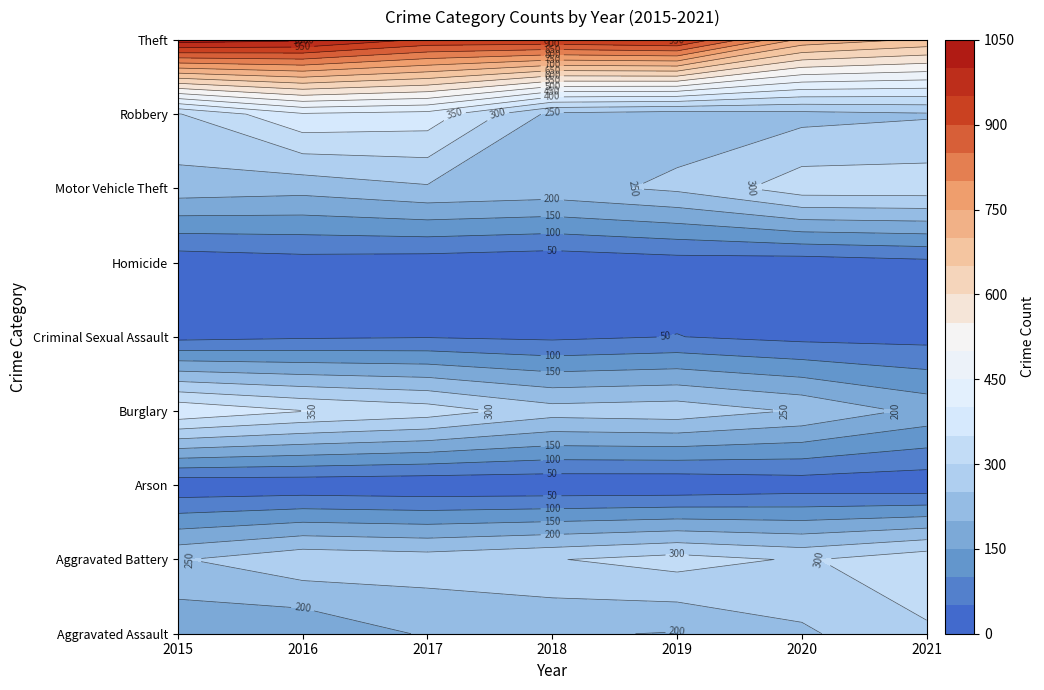

Which has a higher value, 2021 or 2017?

2021